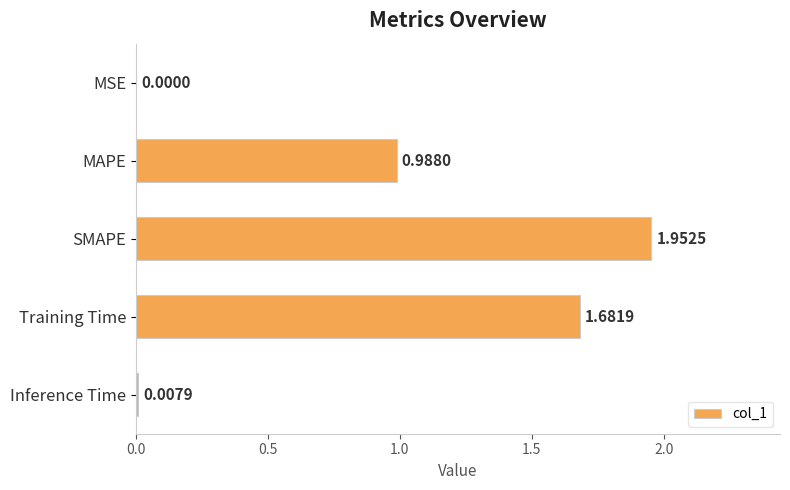

Does the chart contain stacked bars?

No